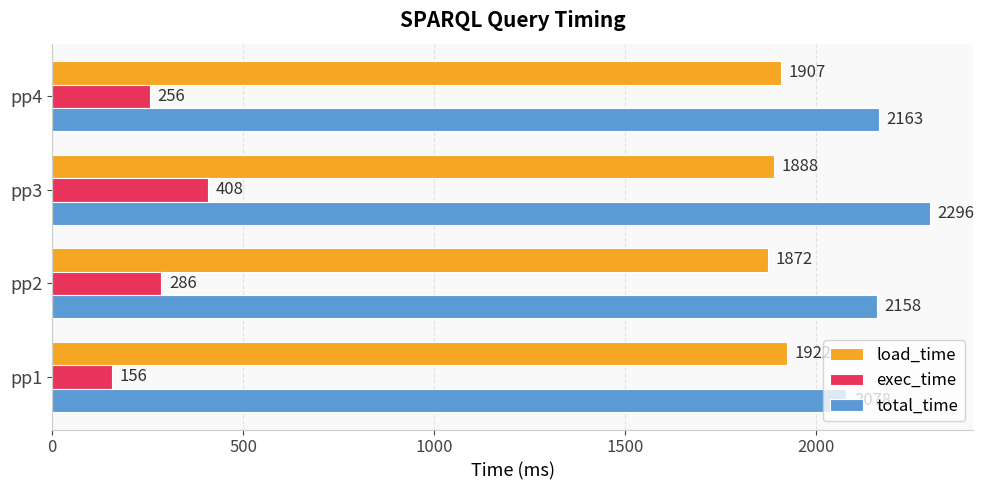

Count the exec_time values in the range 256 to 408.

3